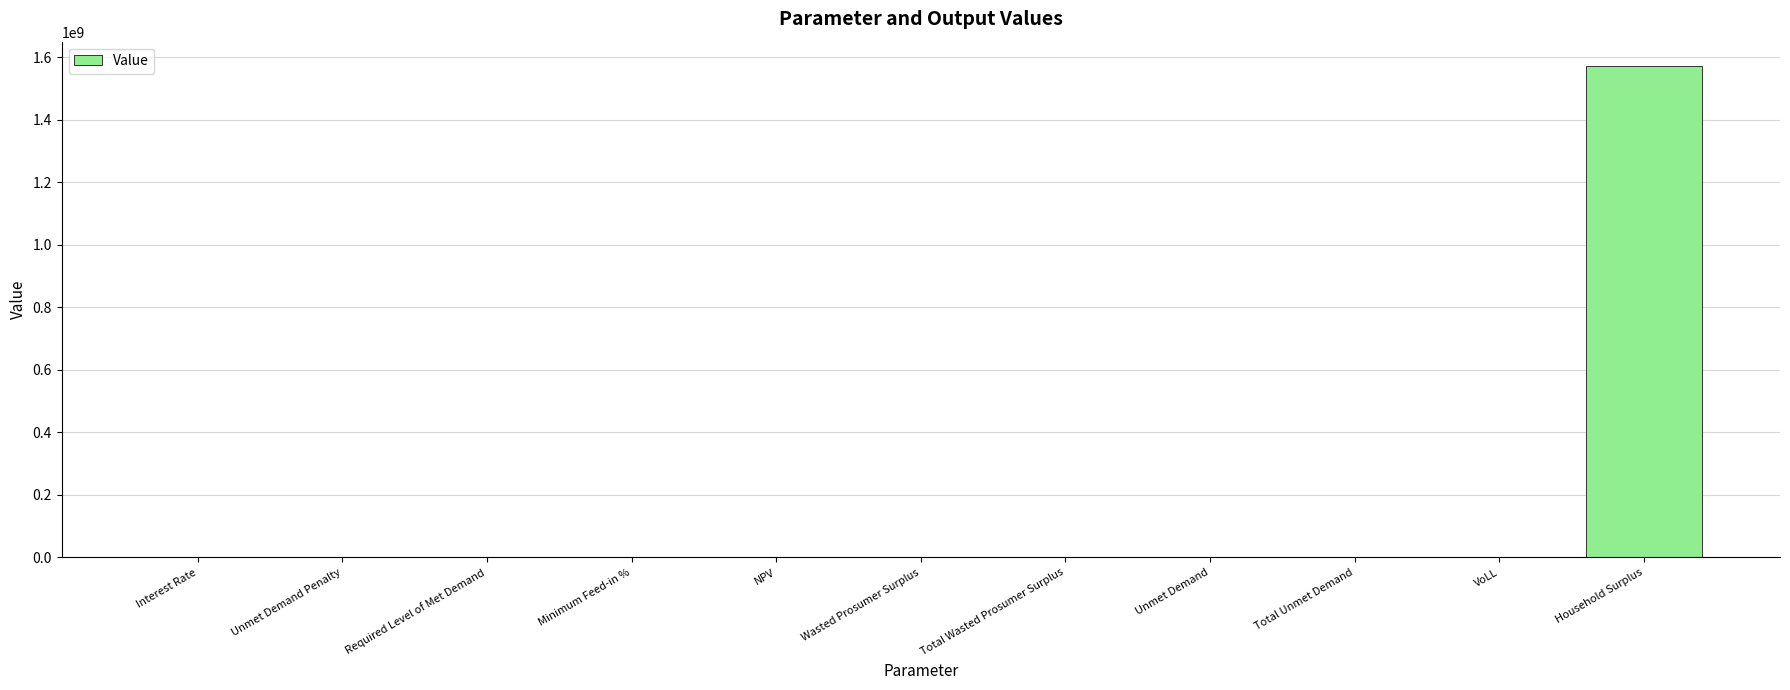

Which has a higher value, Household Surplus or Unmet Demand Penalty?

Household Surplus